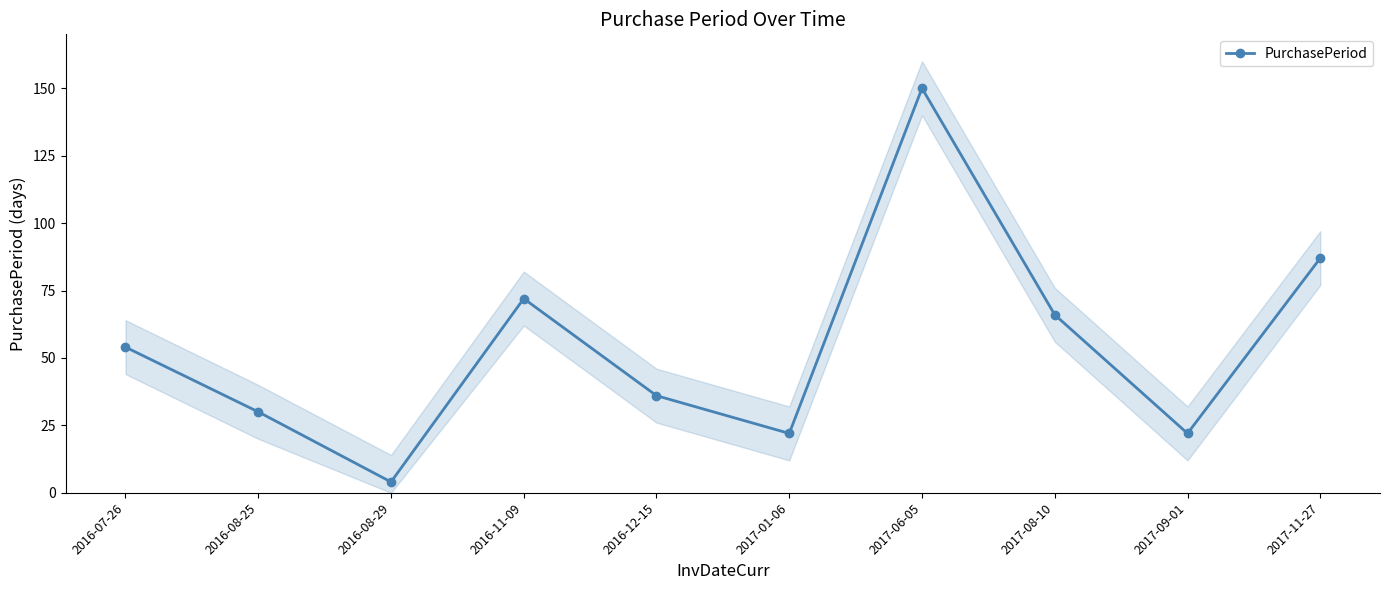

True or false: the data shows 66 at 2017-08-10.

True